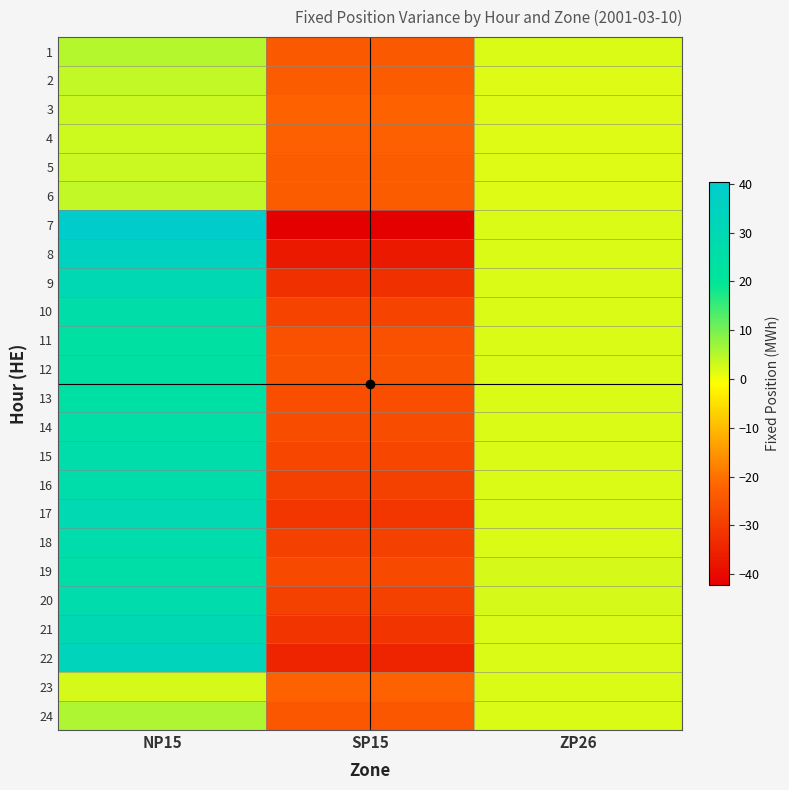

Which label corresponds to the largest value in the chart?

NP15